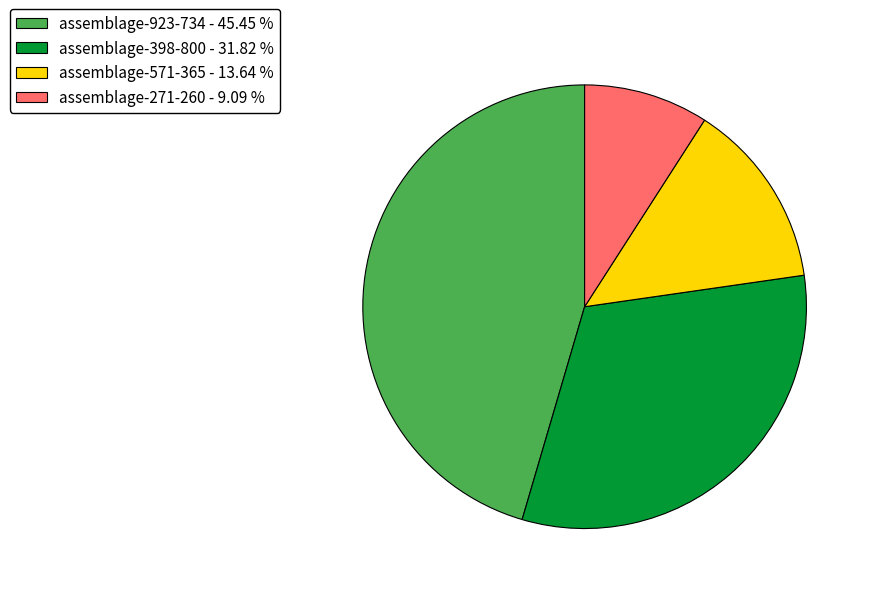

Count the number of slices in the pie.

4